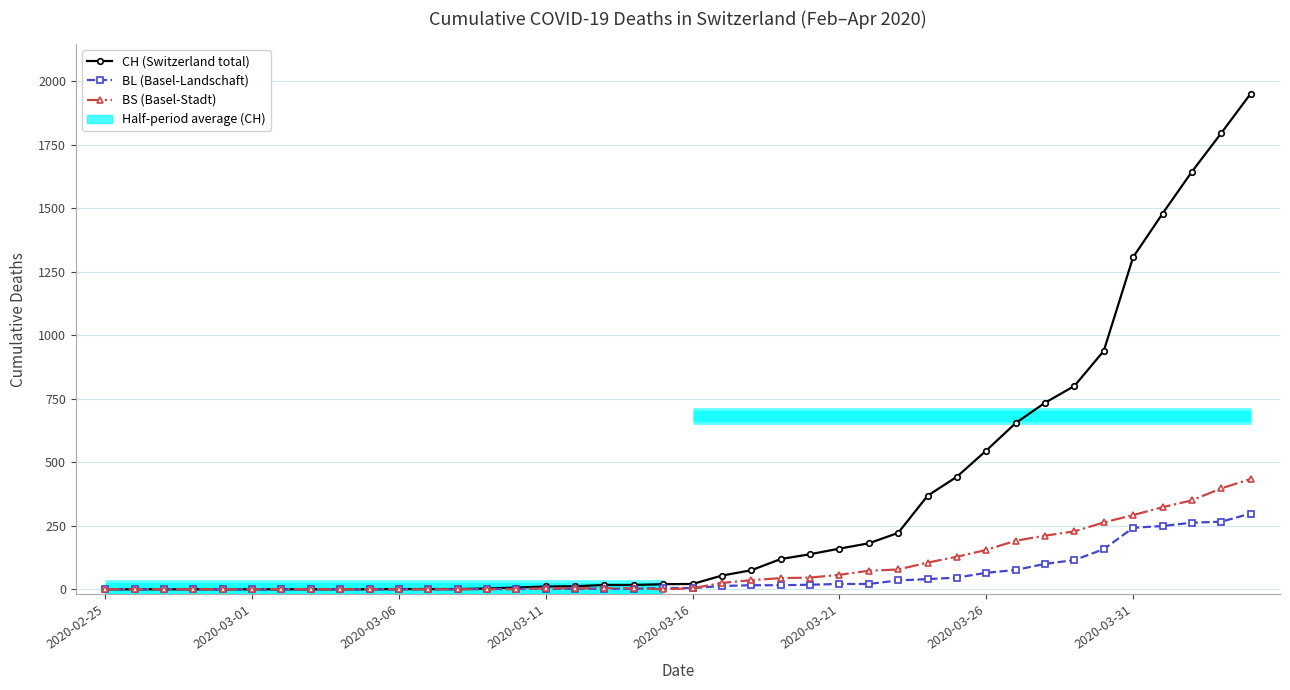

Which series has the largest total across all categories?

CH (Switzerland total)